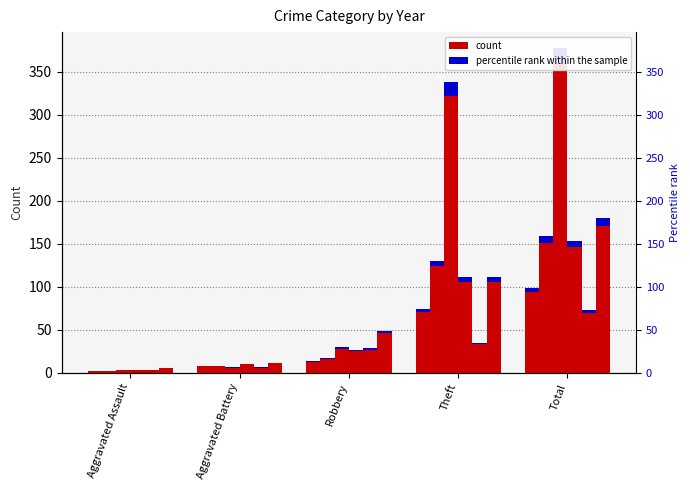

What is the sum of all 2021 values?

139